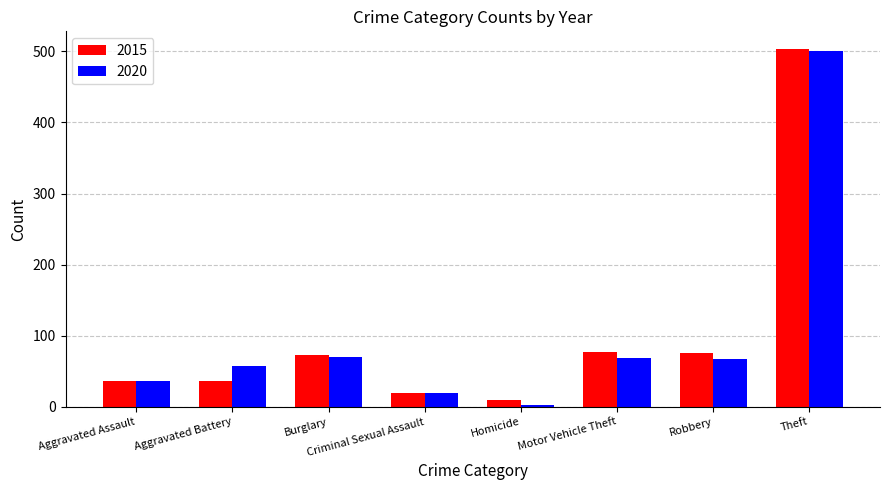

What is the label of the 8th bar from the right?

Aggravated Assault